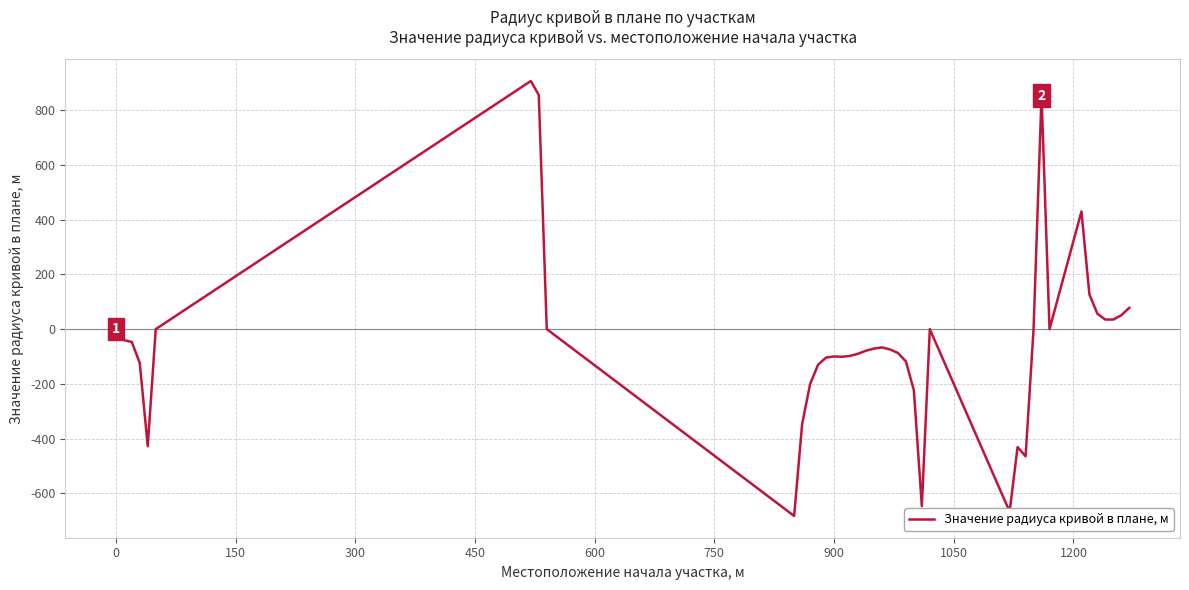

What is the difference between the maximum and minimum values?

1590